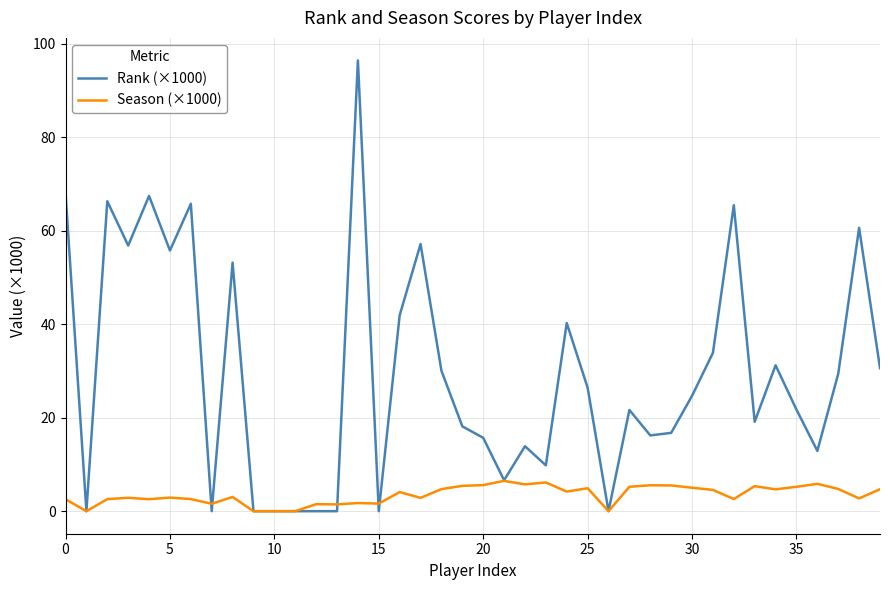

Rank the series by their maximum value, from highest to lowest.

Rank (×1000), Season (×1000)